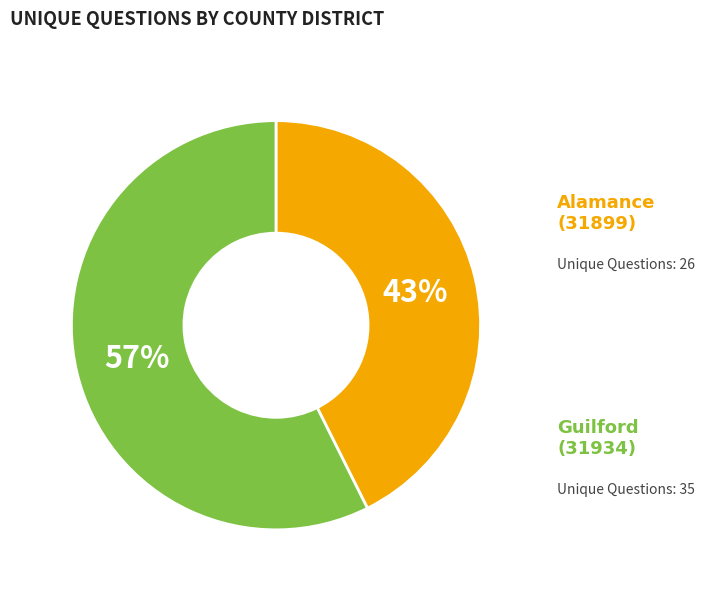

Which slice is the smallest?

Alamance (31899)